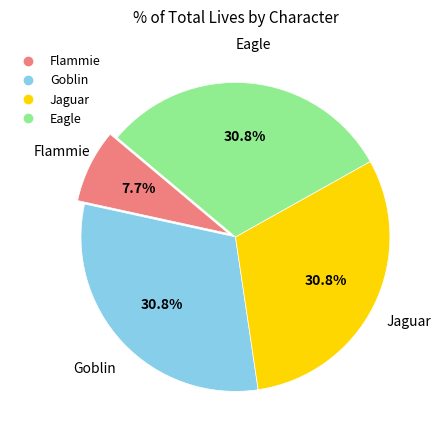

What is the ratio of the value at Eagle to the value at Jaguar?

1.0